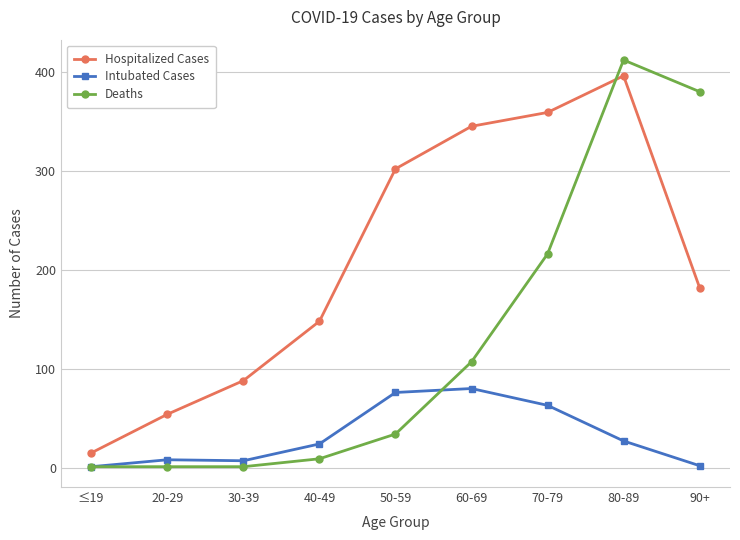

What is the lowest value of the Deaths series?

1